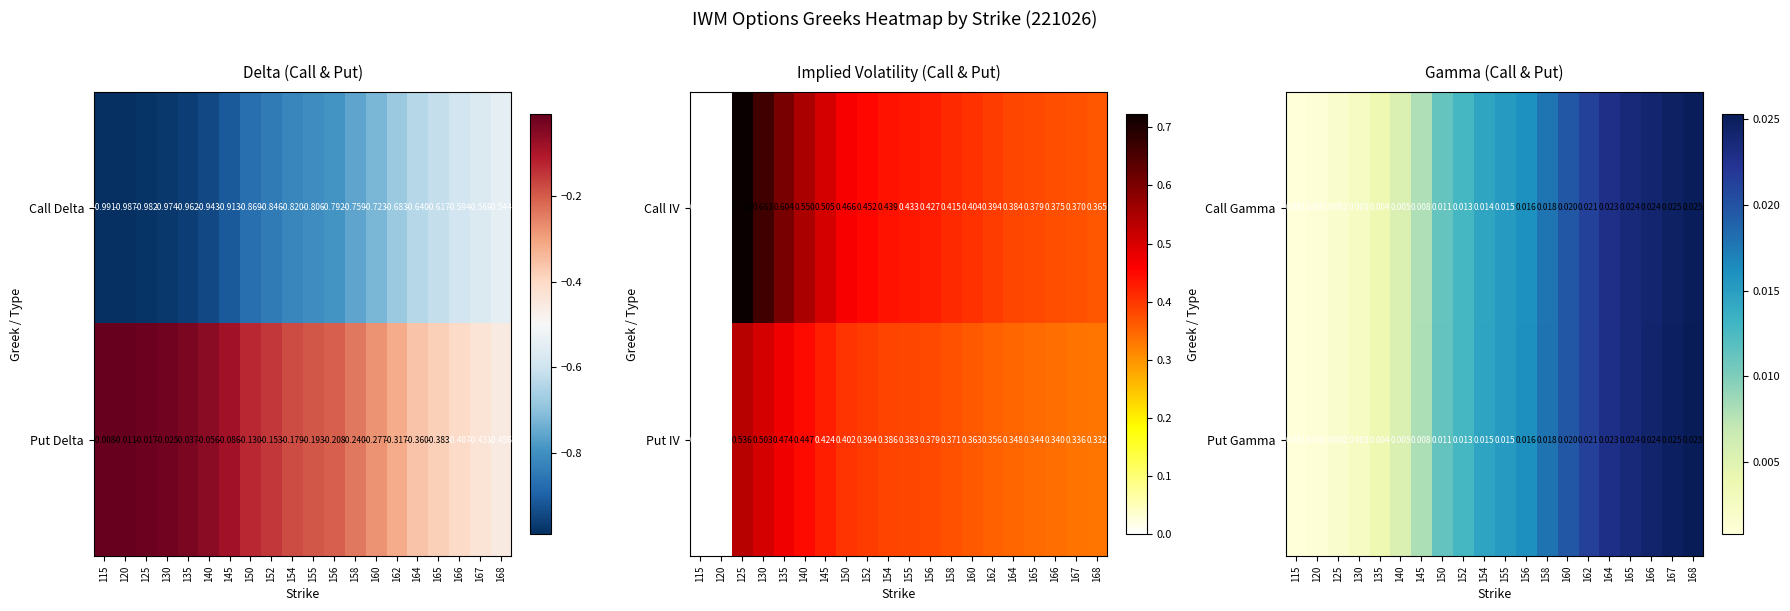

Is the value of Put Gamma at 166 greater than the value of Call Gamma at 135?

Yes